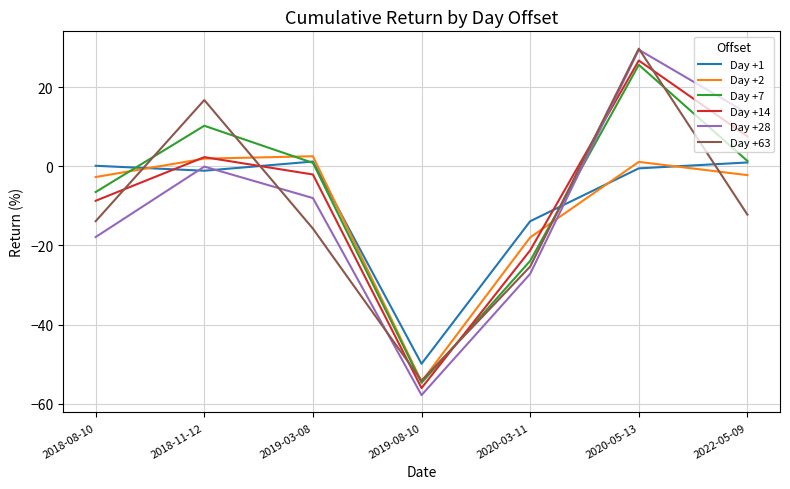

What is the maximum value for Day +14?

26.7